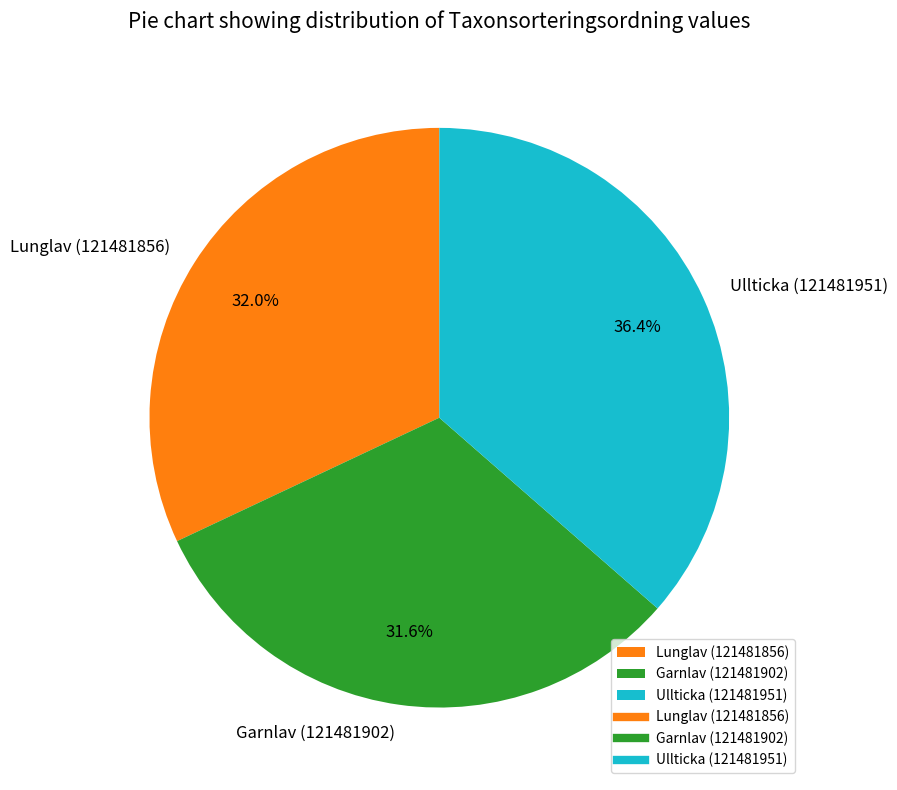

Does any single category account for the majority?

No